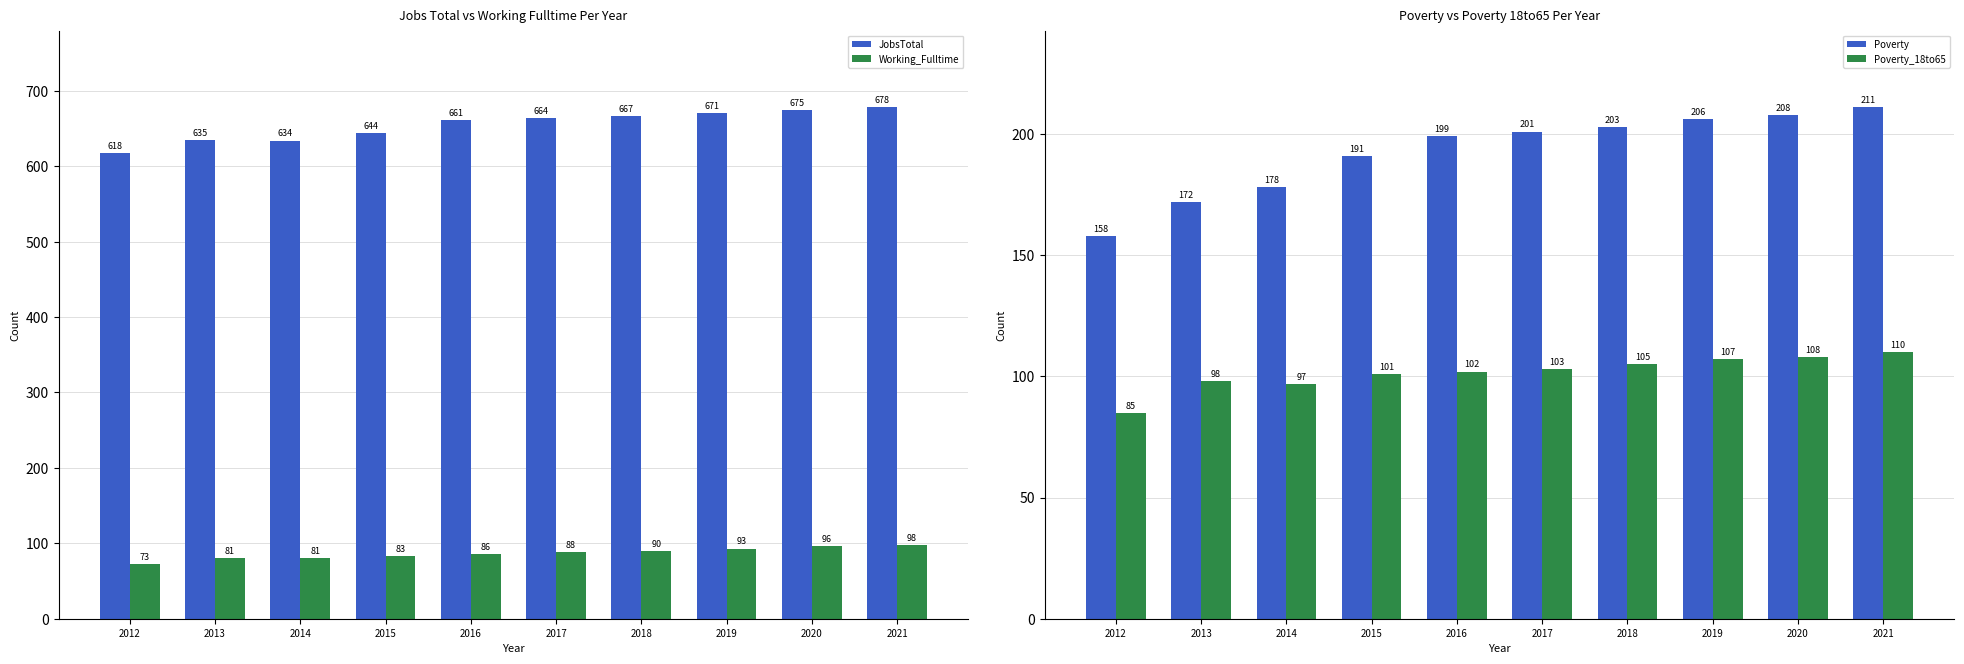

What is the value of the Poverty_18to65 bar at the 2nd from the left?

98